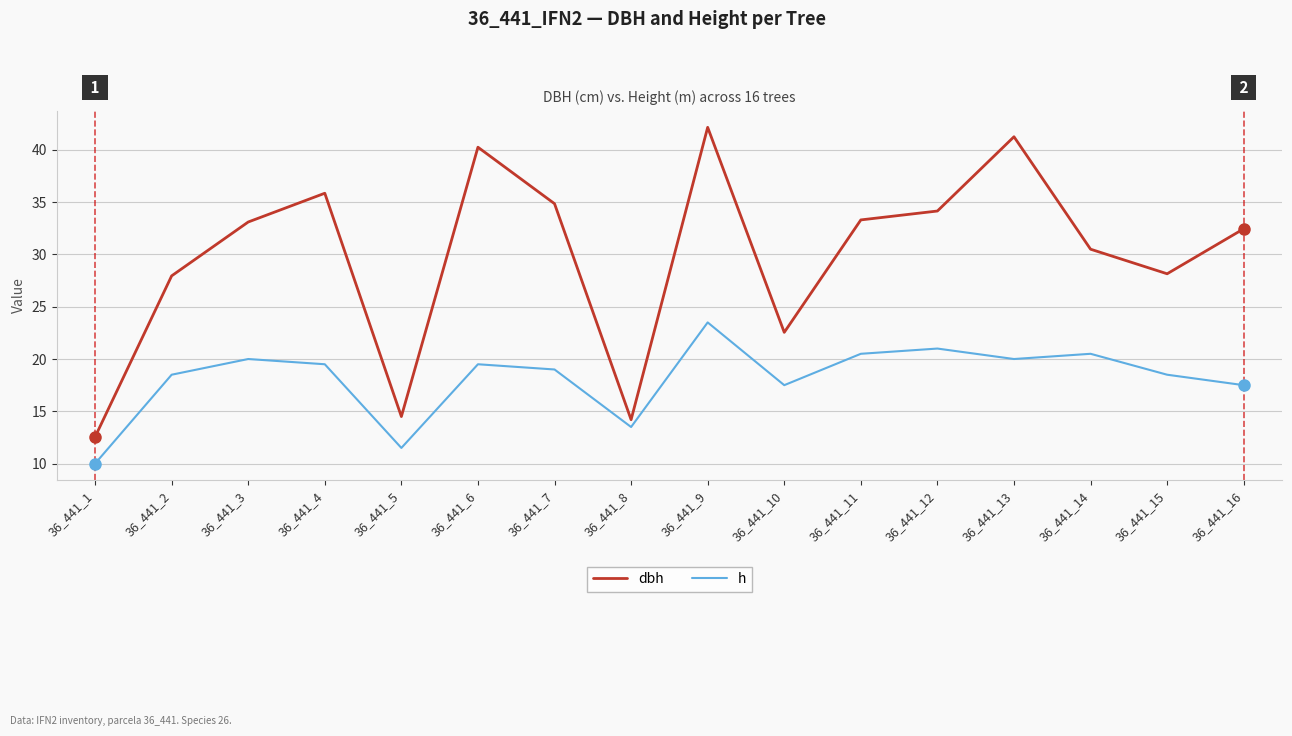

Rank the series by their maximum value, from lowest to highest.

h, dbh